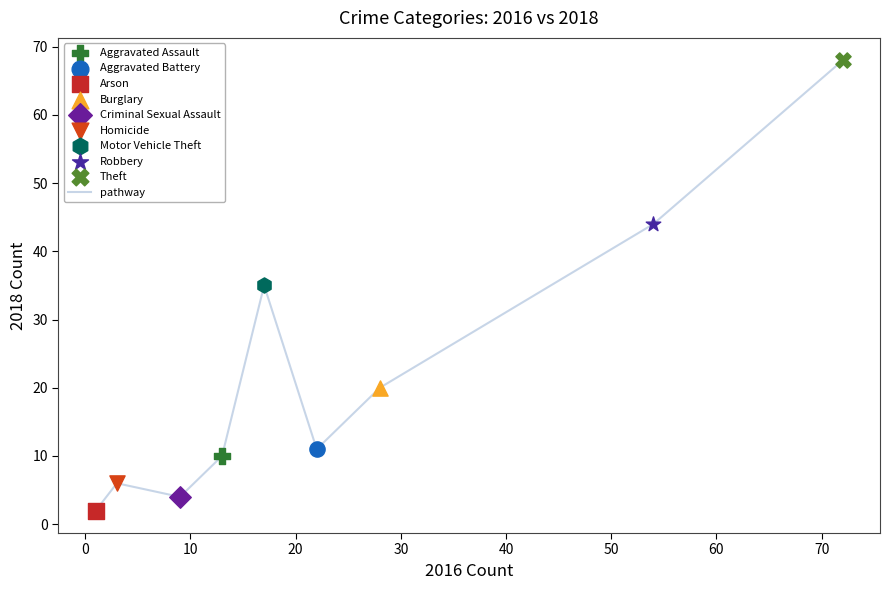

What is the difference between the maximum and minimum values?

66